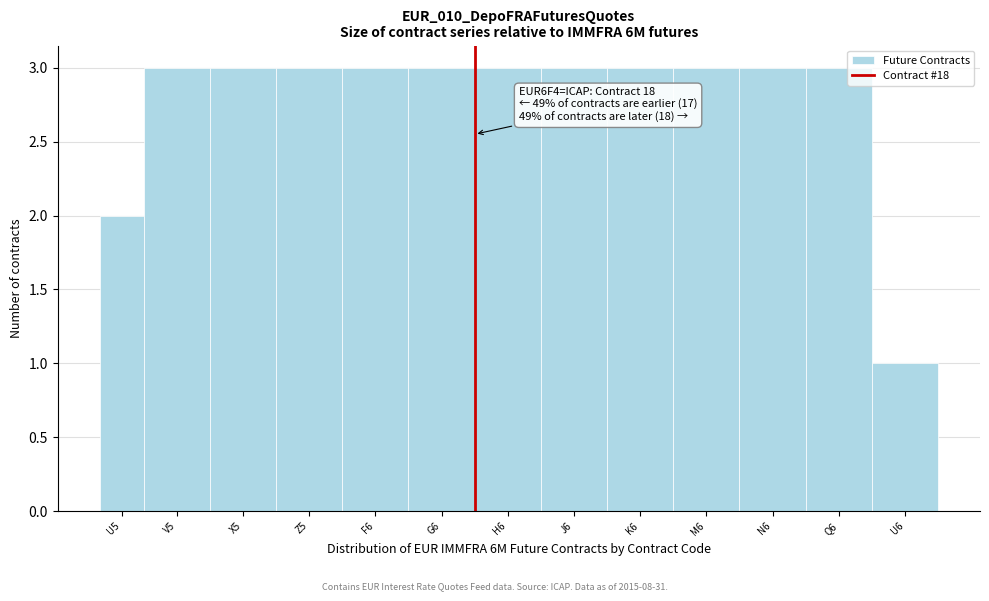

Reading left to right, extract all data points from this chart.

U5=2	V5=3	X5=3	Z5=3	F6=3	G6=3	H6=3	J6=3	K6=3	M6=3	N6=3	Q6=3	U6=1